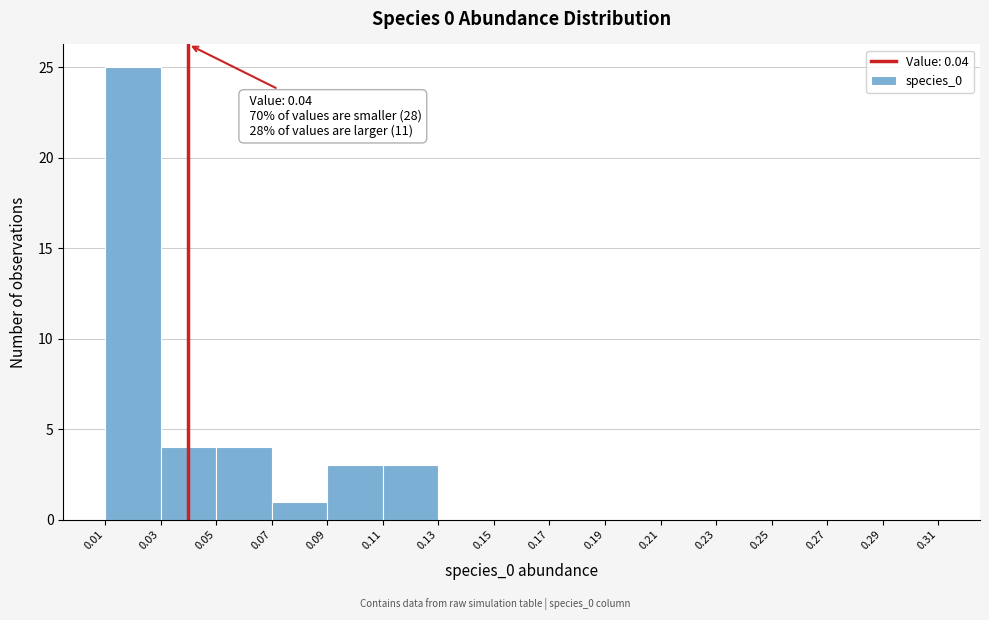

Which range on the x-axis has the tallest bar?

0.01 to 0.03